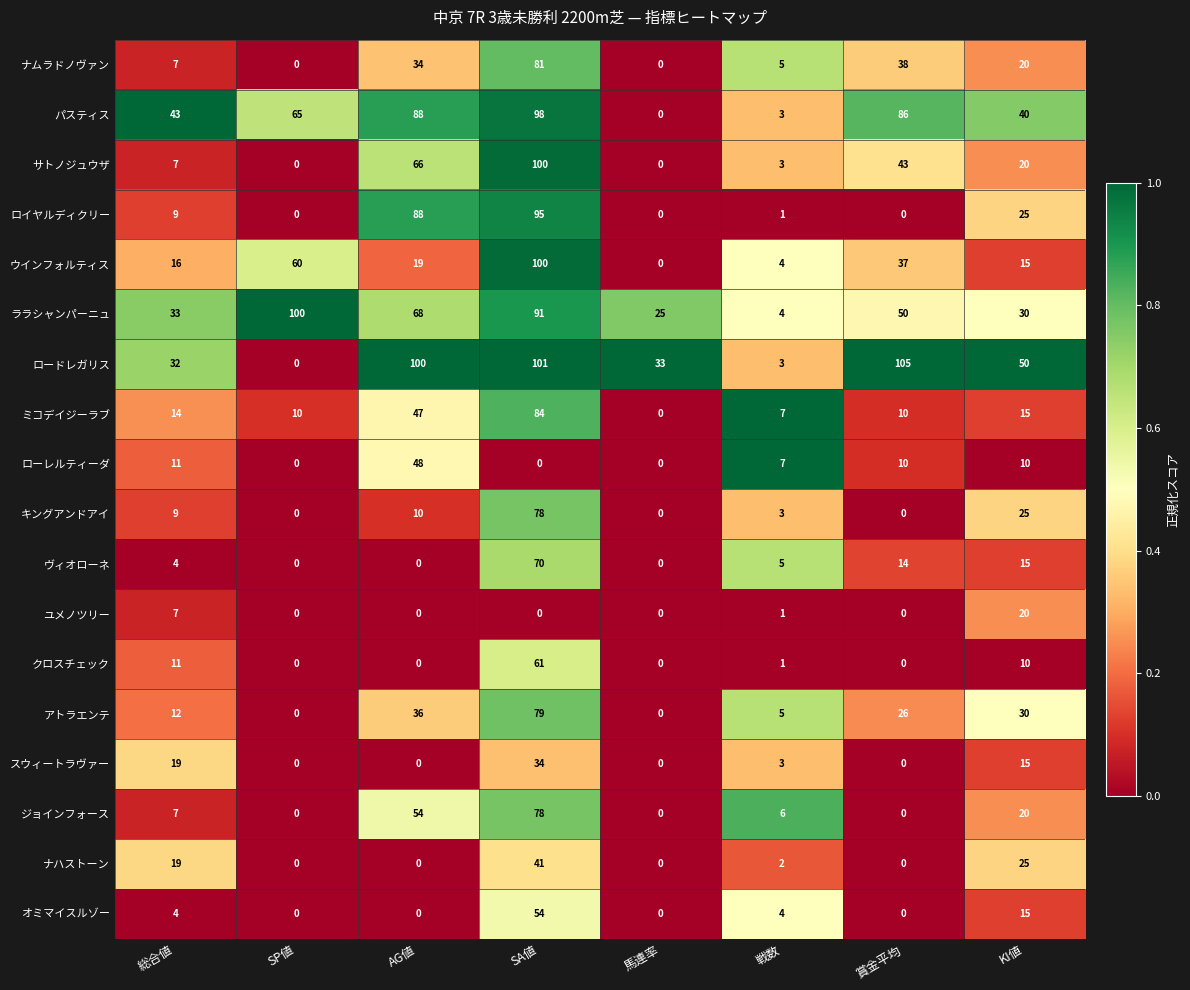

Which series has the largest total across all categories?

ロードレガリス